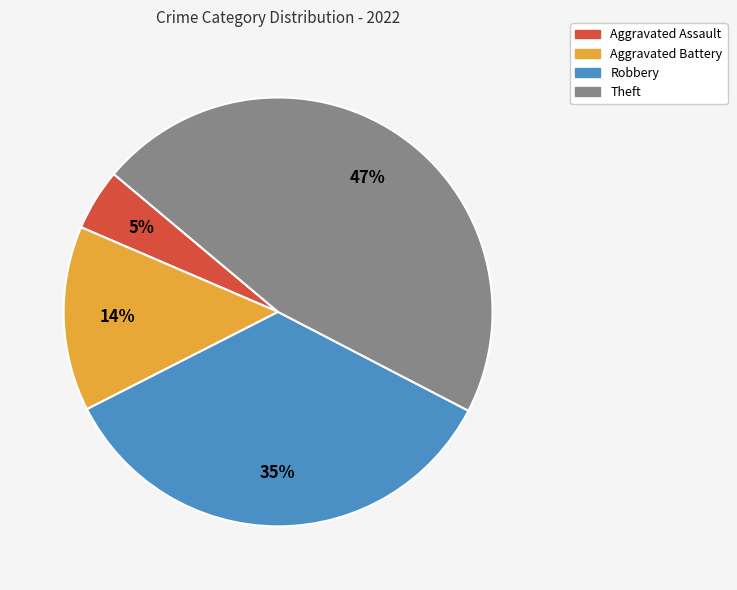

Does any single category account for the majority?

No